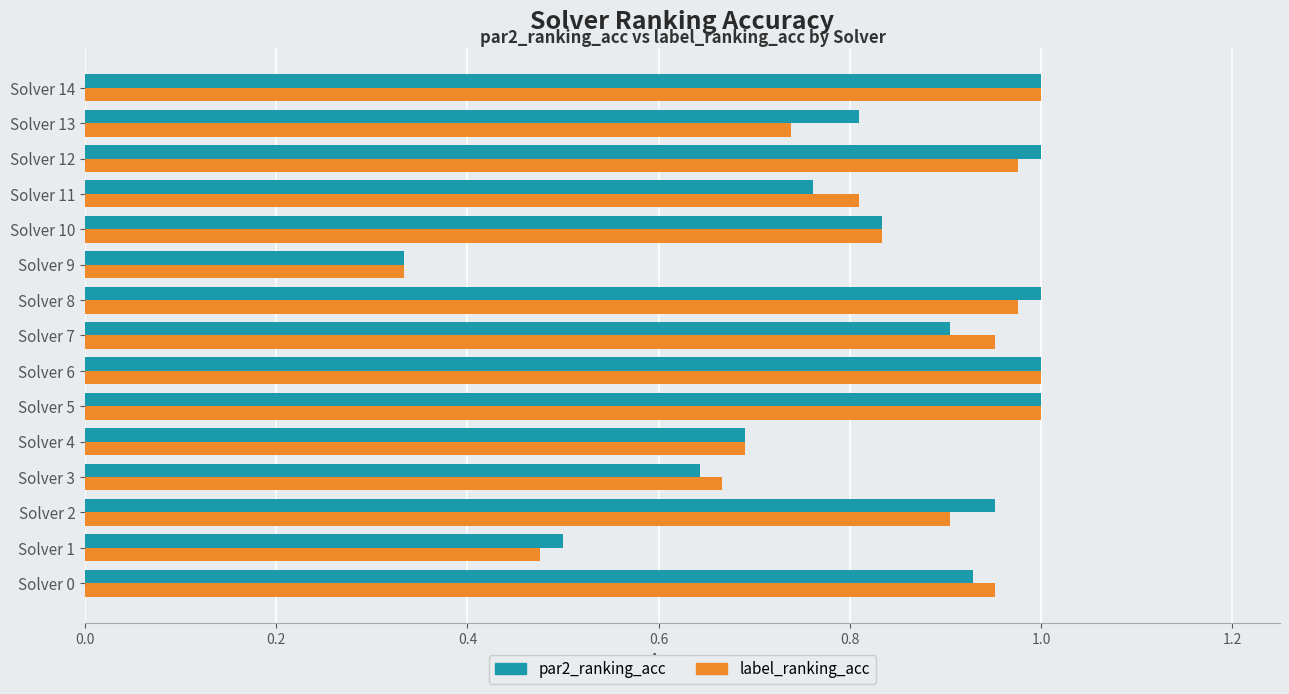

What is the sum of the label_ranking_acc values at Solver 9 and Solver 10?

1.2